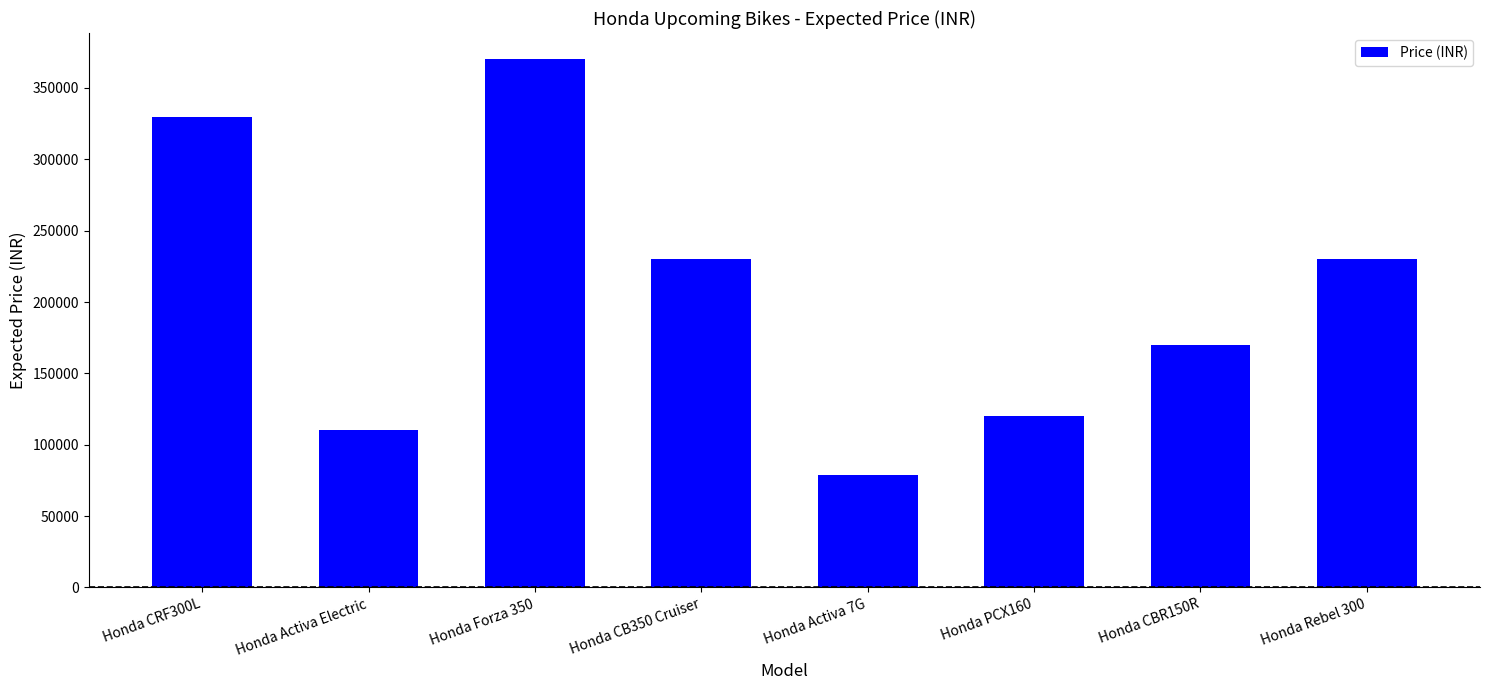

What is the difference between the values at Honda CBR150R and Honda Rebel 300?

60000